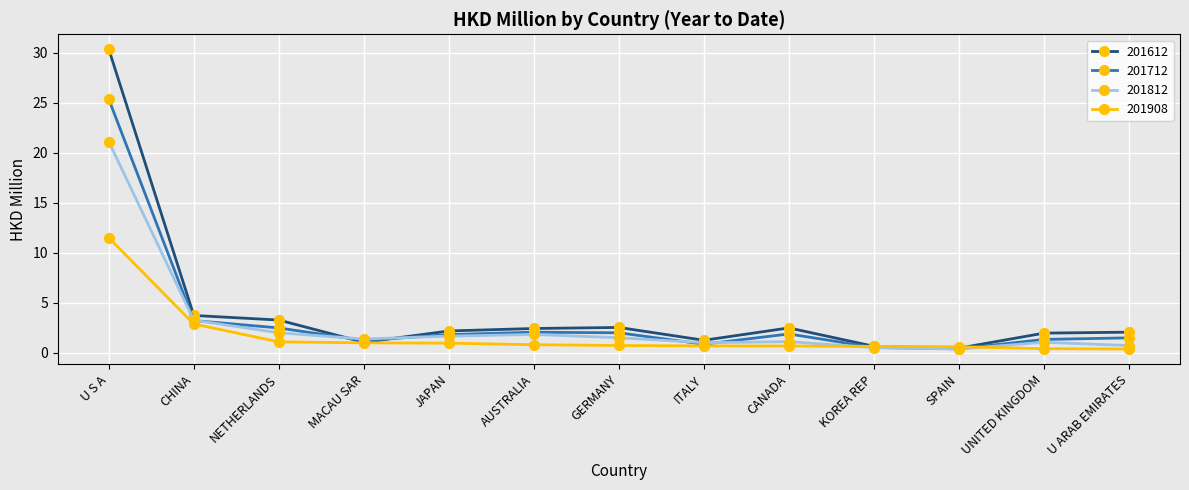

At which label does 201612 reach its peak?

U S A